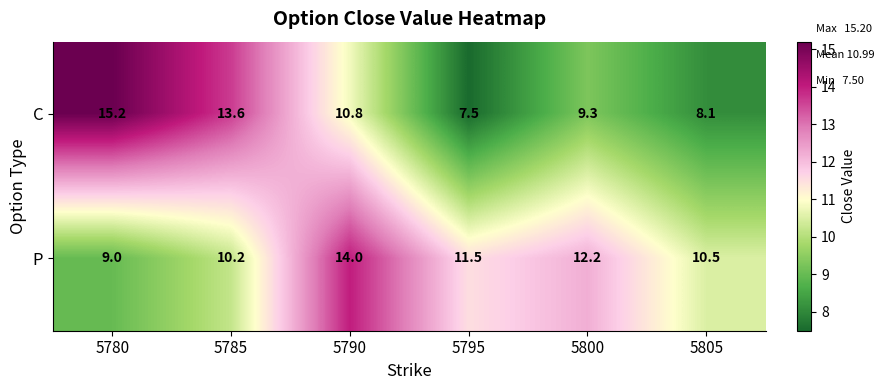

Count the number of data series in this chart.

2